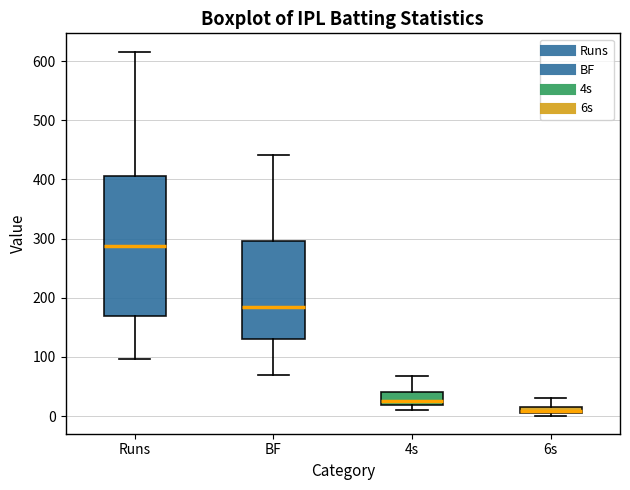

Which box is the tallest, from its lower edge to its upper edge?

Runs